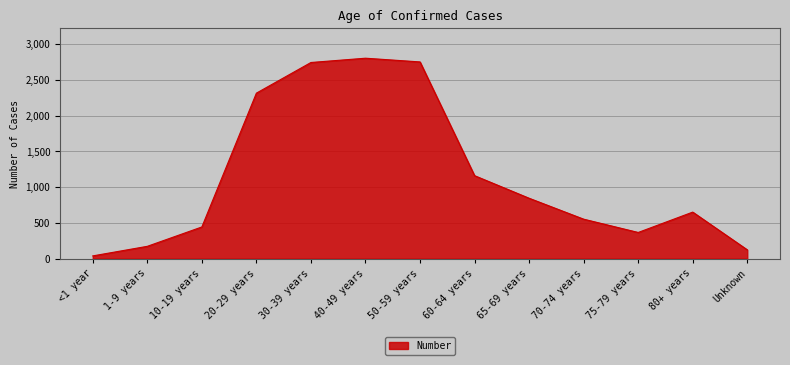

The value at 40-49 years is 783. True or false?

False